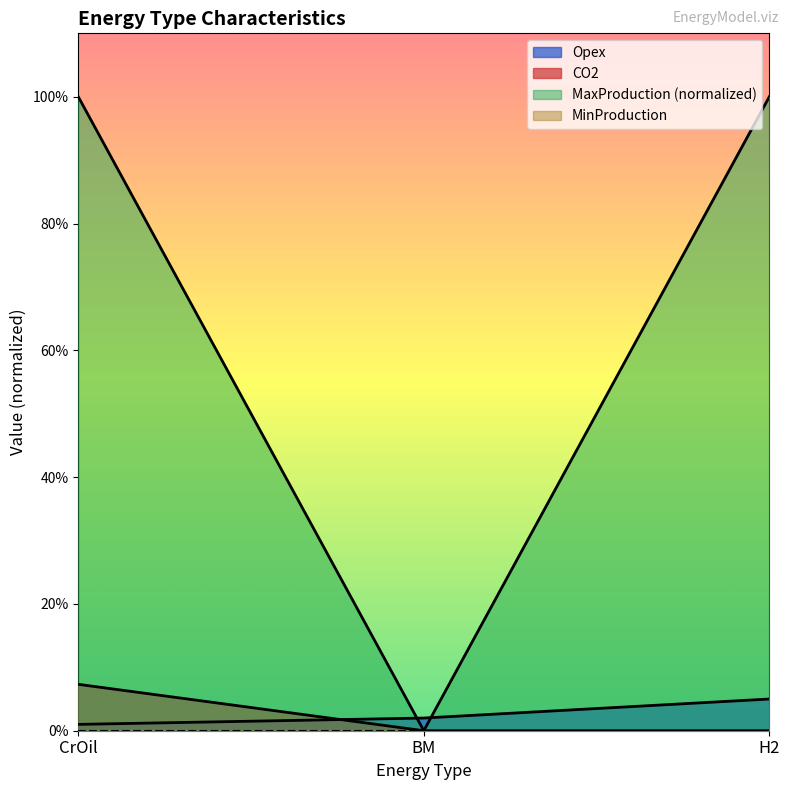

What position from the right is CrOil?

3